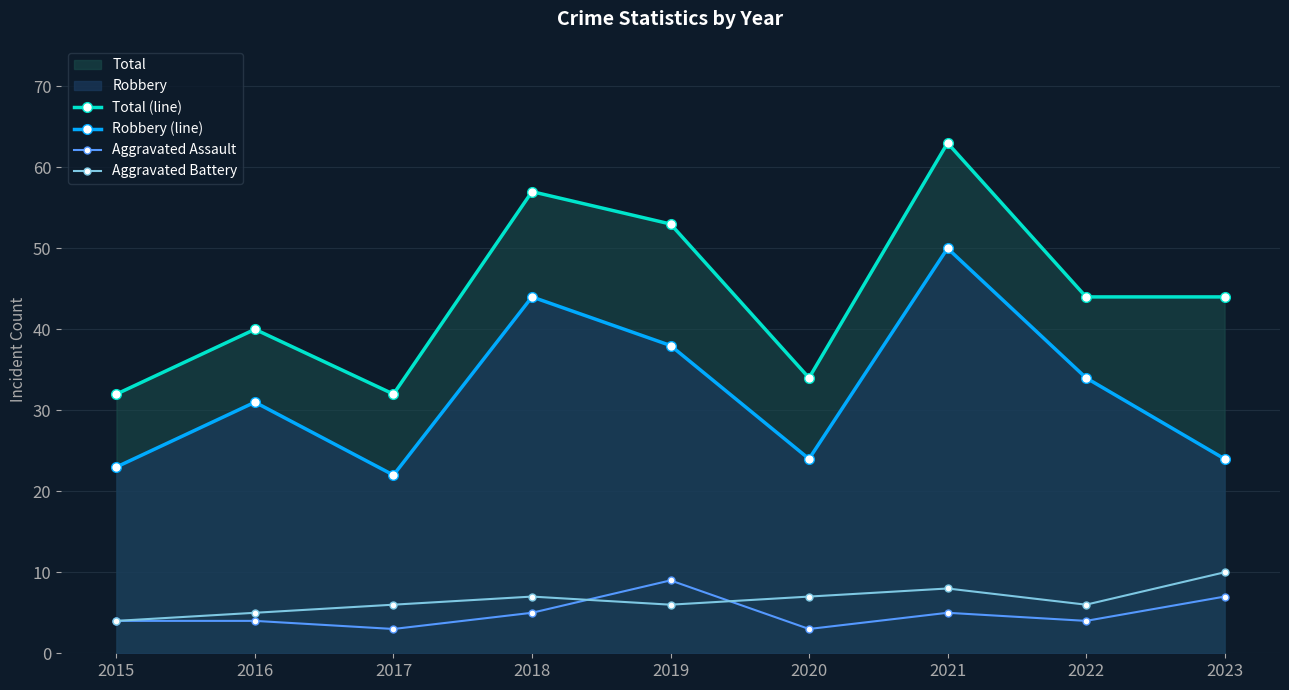

How many lines are shown in the chart?

4